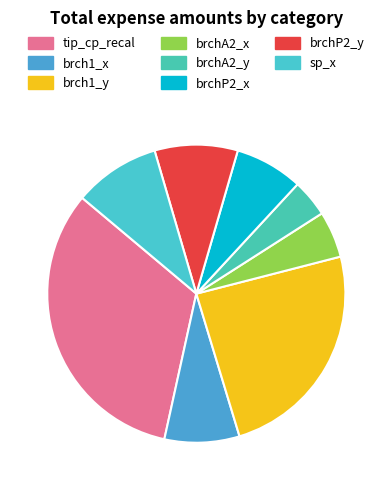

Rank the categories by value from highest to lowest.

tip_cp_recal, brch1_y, sp_x, brchP2_y, brch1_x, brchP2_x, brchA2_x, brchA2_y